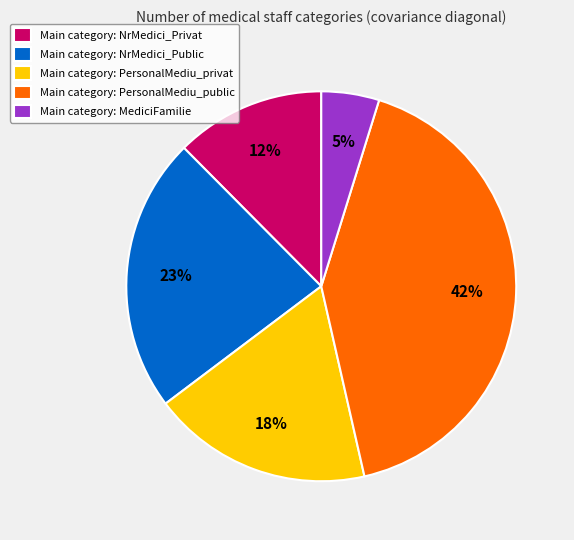

Which slice is the largest?

Main category: PersonalMediu_public